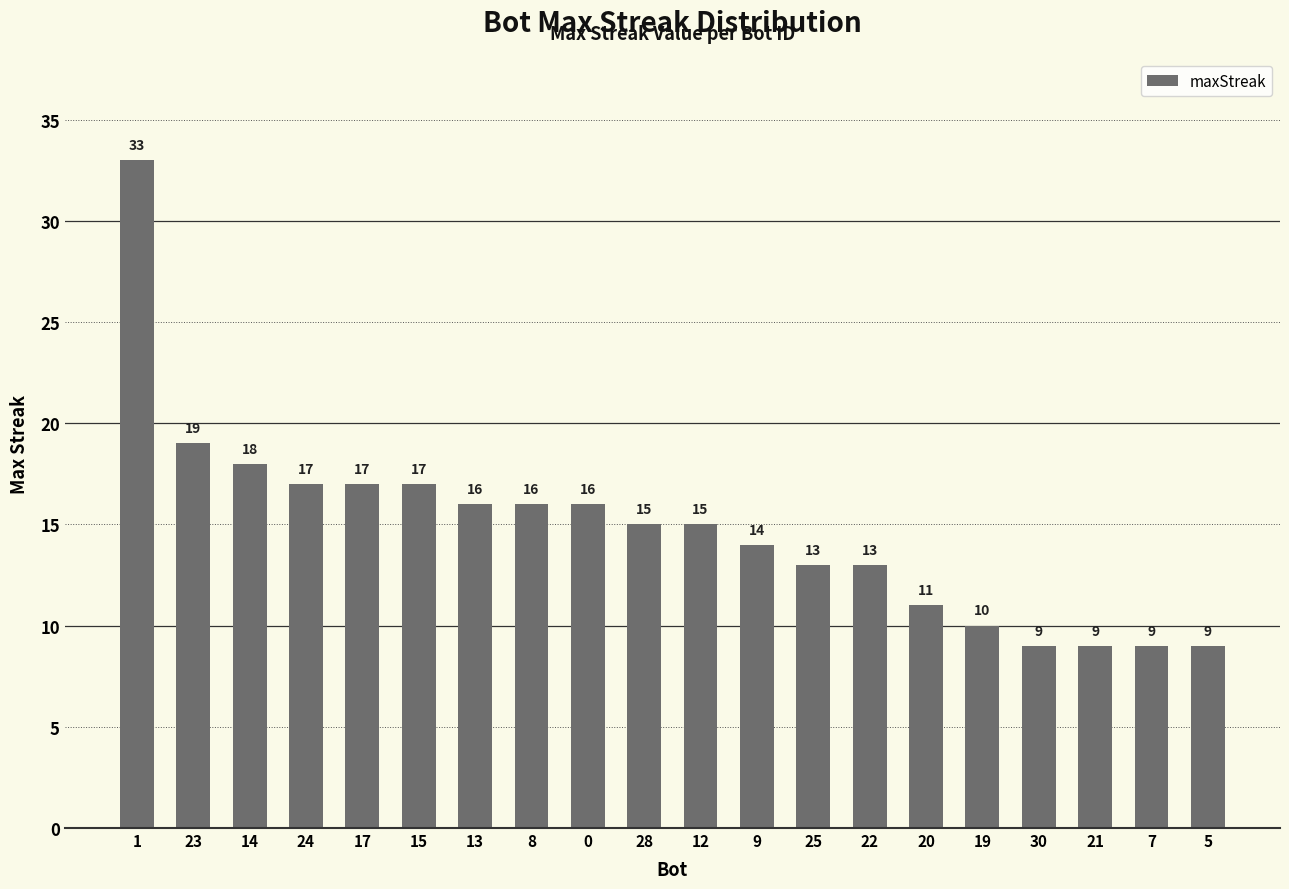

How many data points does each series have?

20